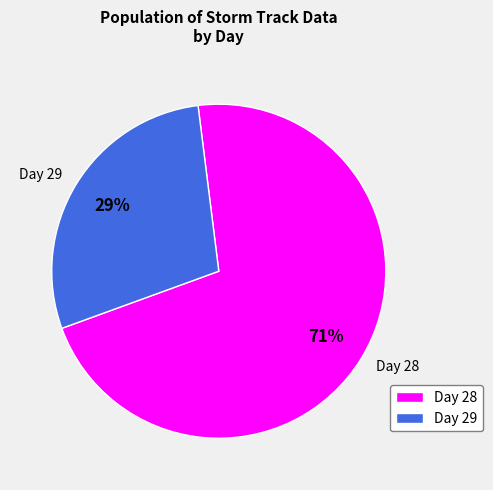

How many segments does this pie chart have?

2